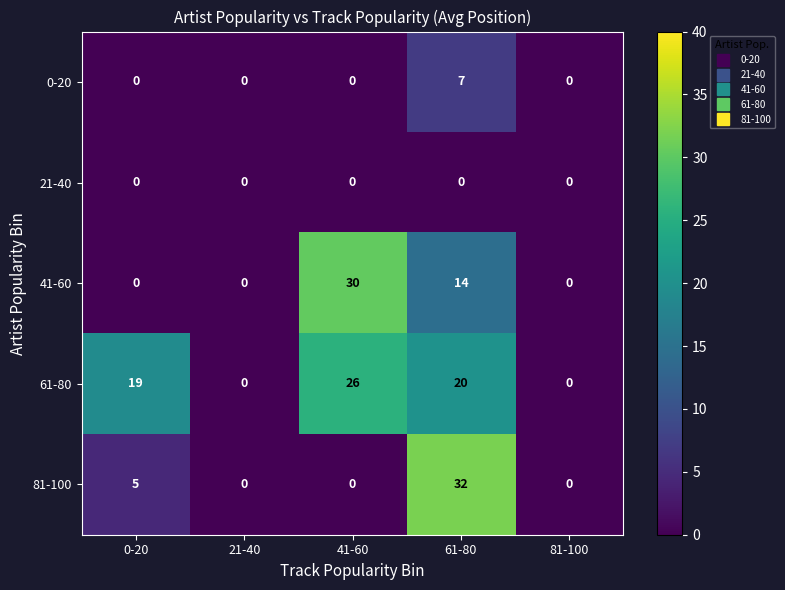

Which series has the largest total across all categories?

61-80